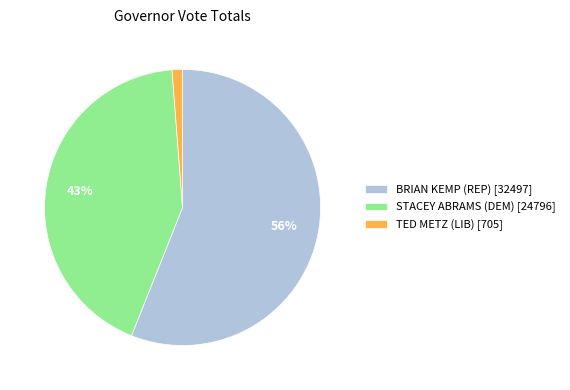

Does TED METZ (LIB) represent more than half of the total?

No